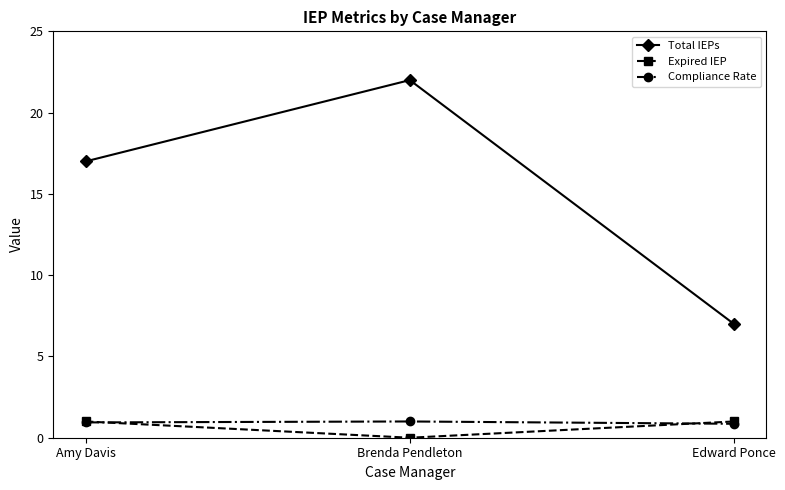

What is the value of the Compliance Rate point at the 2nd from the left?

1.0